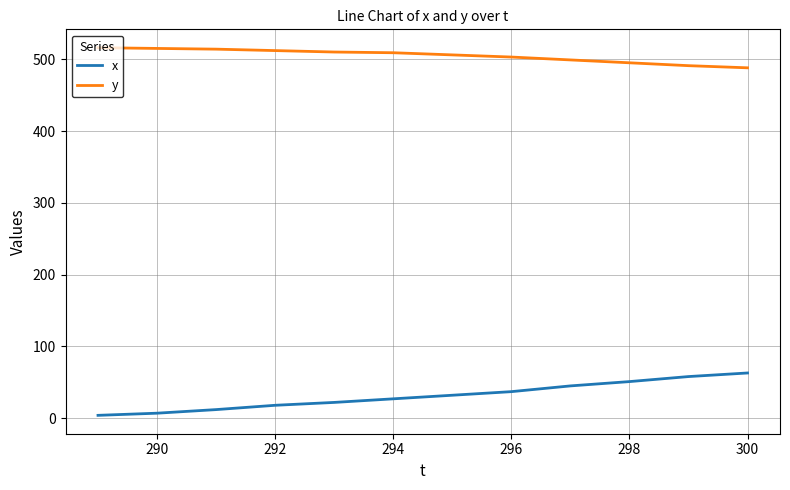

What is the difference between the maximum and minimum values in the x series?

59